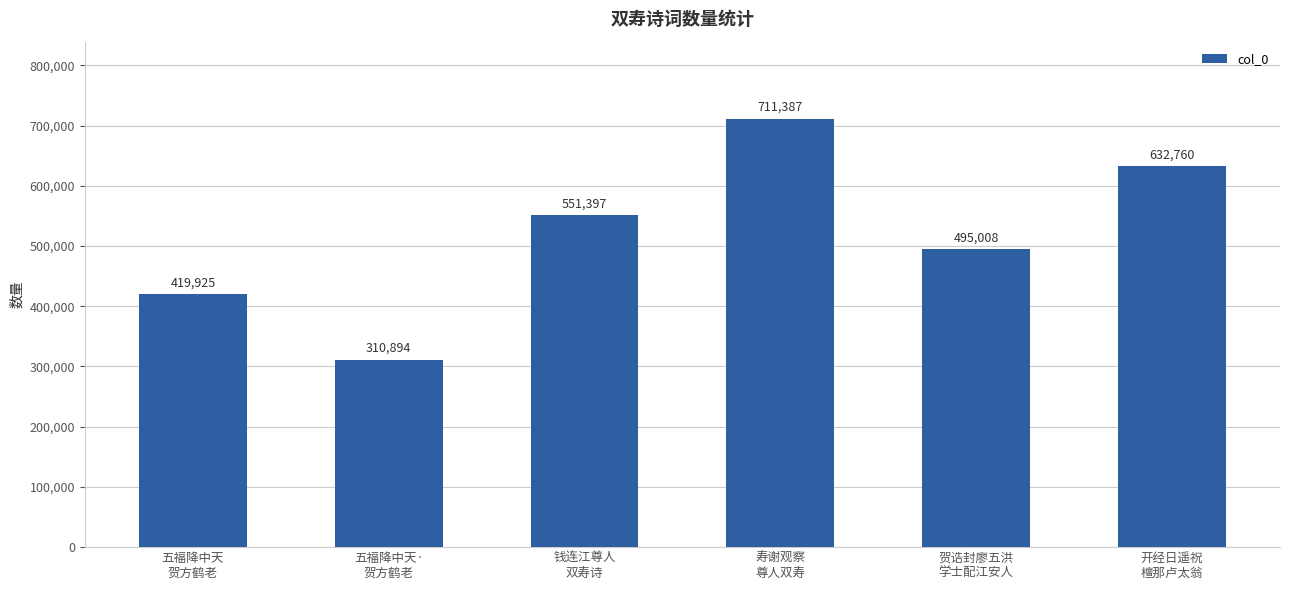

List the labels in order of value, largest first.

寿谢观察
尊人双寿, 开经日遥祝
檀那卢太翁, 钱连江尊人
双寿诗, 贺诰封廖五洪
学士配江安人, 五福降中天
贺方鹤老, 五福降中天·
贺方鹤老